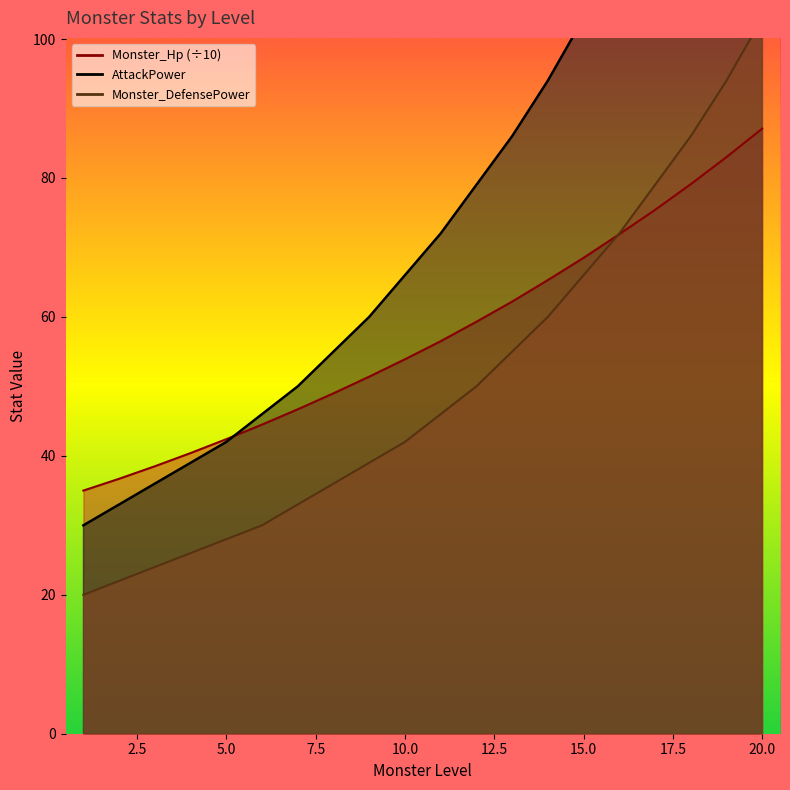

Reading left to right, list all the values displayed in this chart.

AttackPower: 30.0	33.0	36.0	39.0	42.0	46.0	50.0	55.0	60.0	66.0	72.0	79.0	86.0	94.0	103.0	113.0	124.0	136.0	149.0	163.0
Monster_DefensePower: 20.0	22.0	24.0	26.0	28.0	30.0	33.0	36.0	39.0	42.0	46.0	50.0	55.0	60.0	66.0	72.0	79.0	86.0	94.0	103.0
Monster_Hp: 35.0	36.7	38.5	40.4	42.4	44.5	46.7	49.0	51.4	53.9	56.5	59.3	62.2	65.3	68.5	71.9	75.4	79.1	83.0	87.1